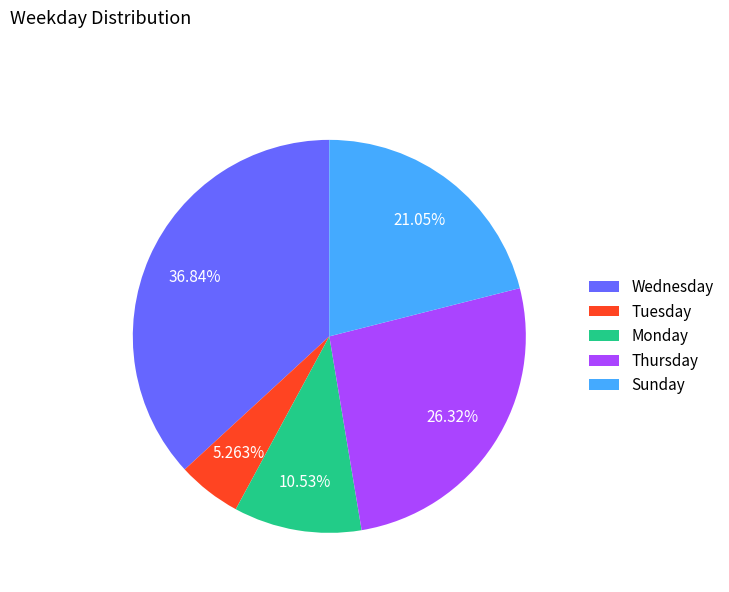

To the nearest percent, what portion does Monday represent?

11%